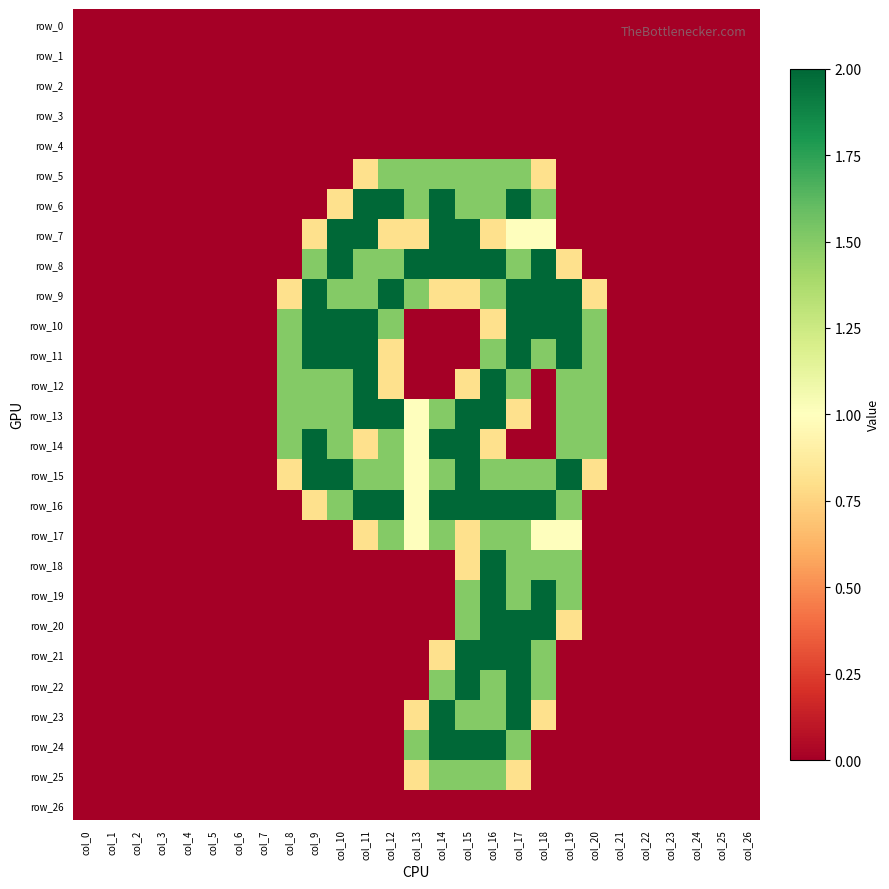

How many values in row_15 are above zero?

13